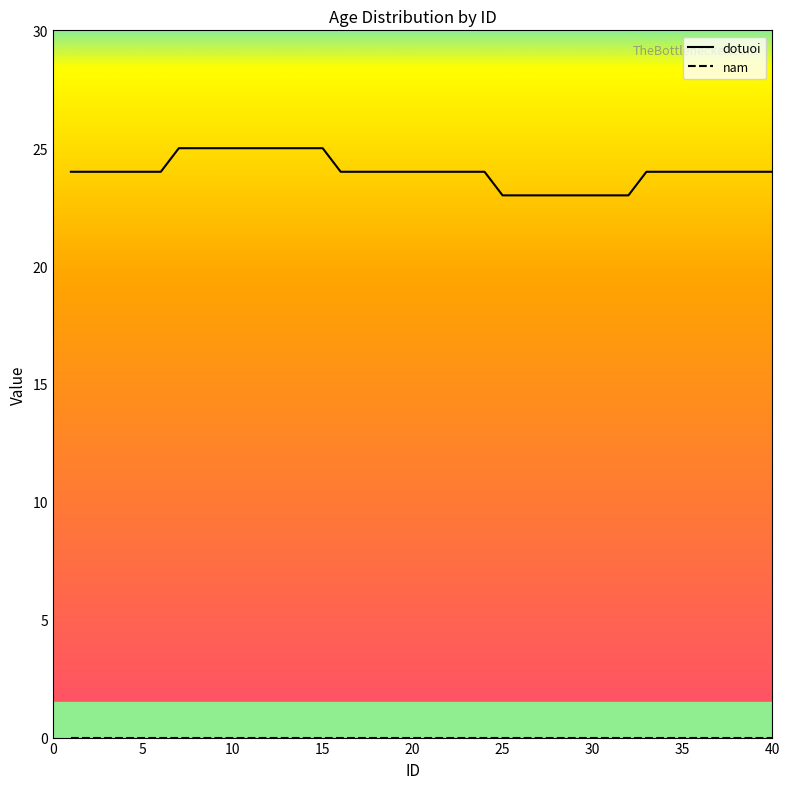

Which series has the largest range (max minus min)?

dotuoi